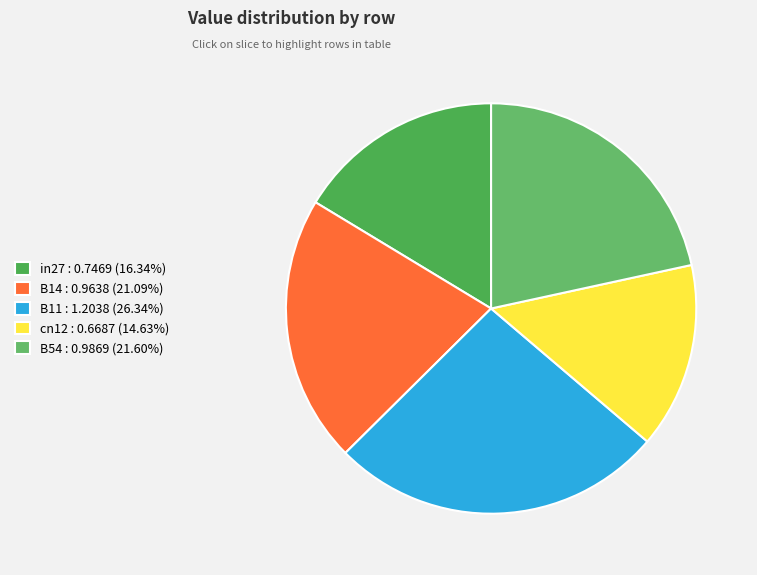

How many segments does this pie chart have?

5